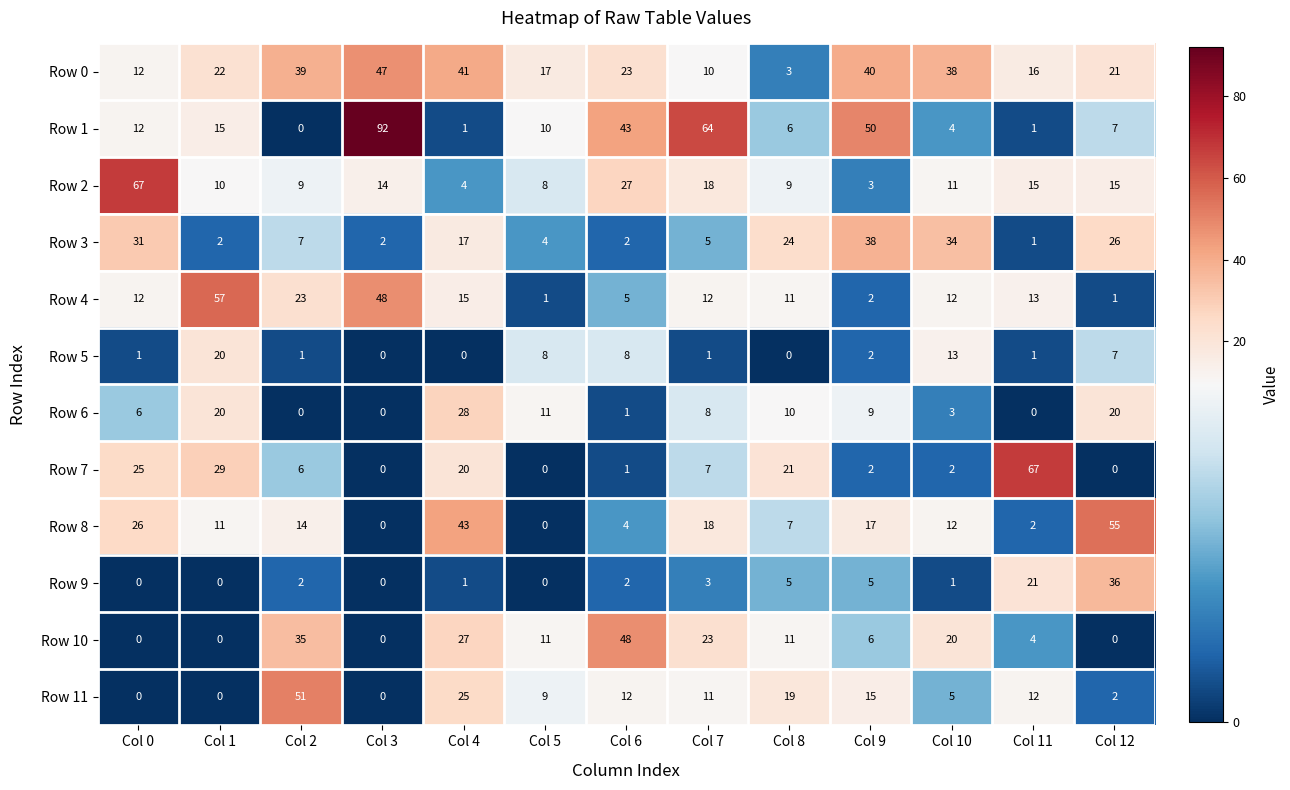

Which series changed the most between Col 6 and Col 10?

Row 1